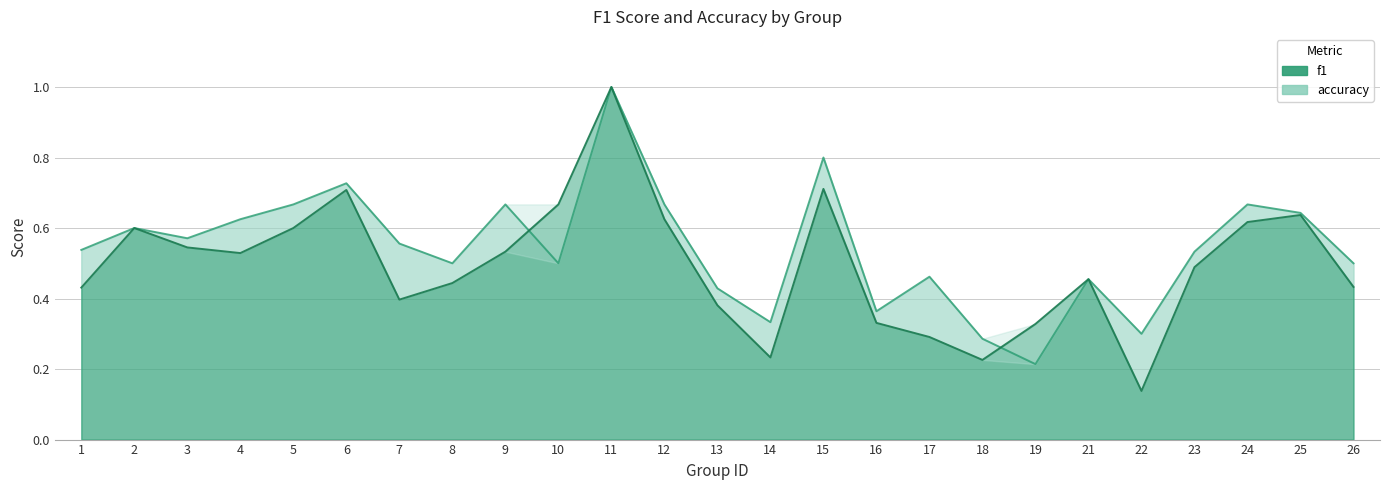

At which label is accuracy closest to 0?

19